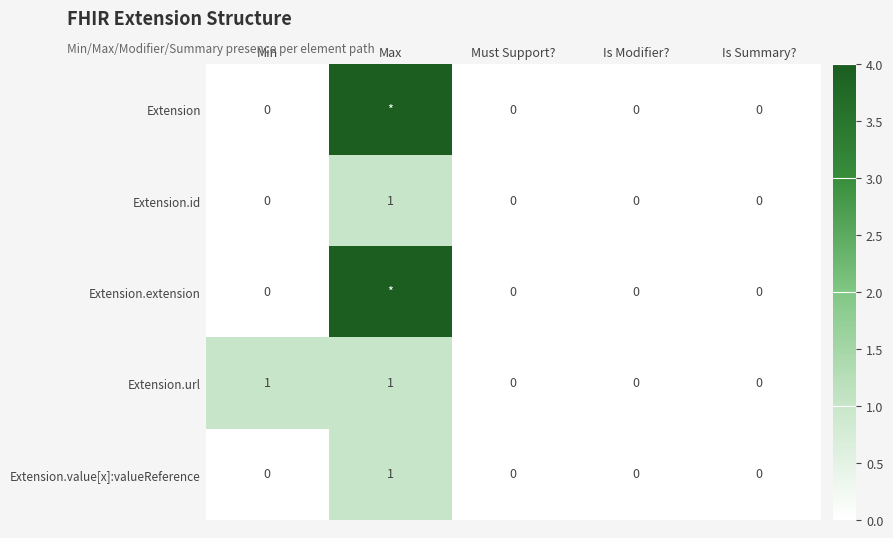

How many categories are shown in the chart?

5